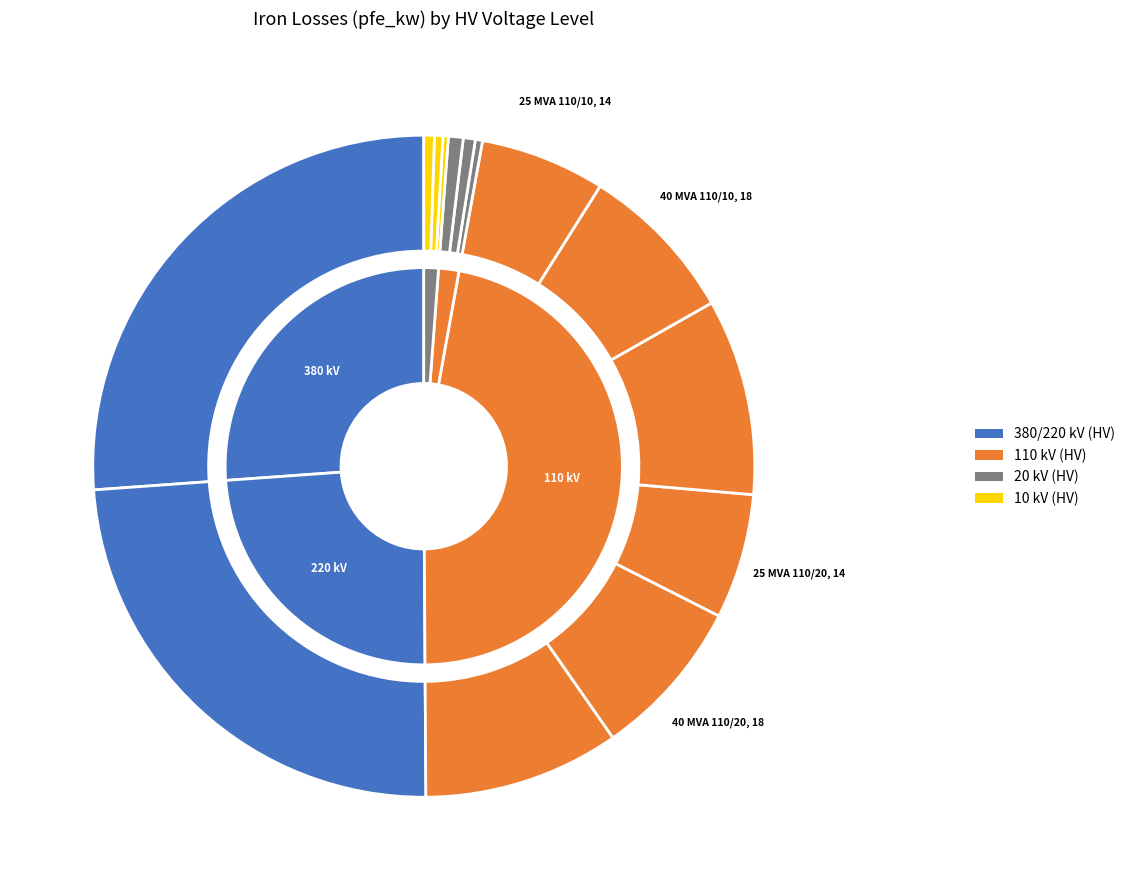

Does any single category account for the majority?

No